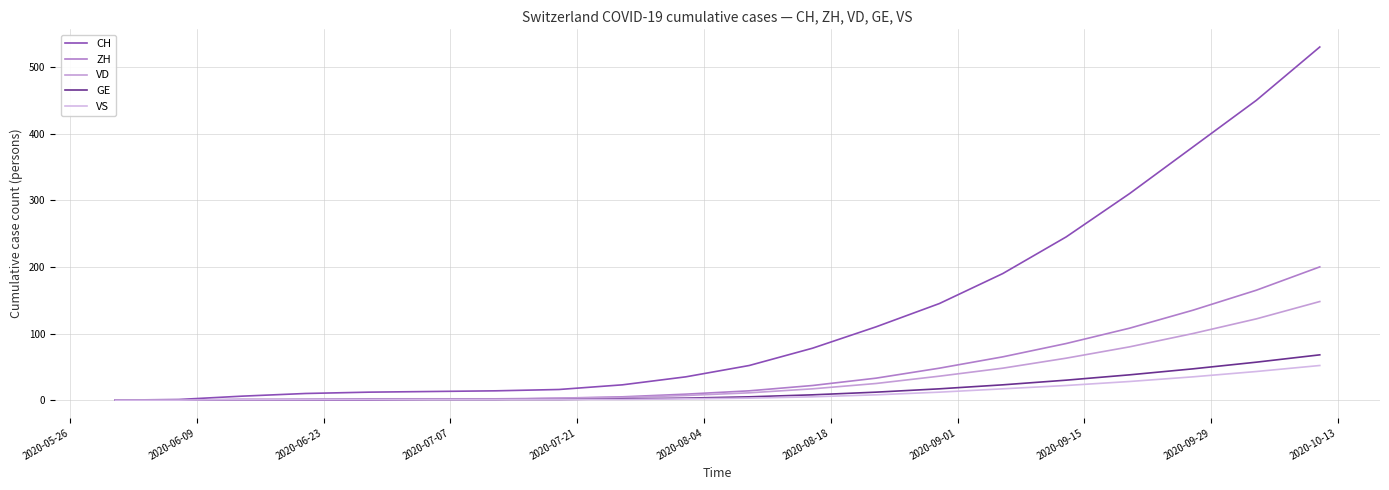

How many categories are shown in the chart?

20